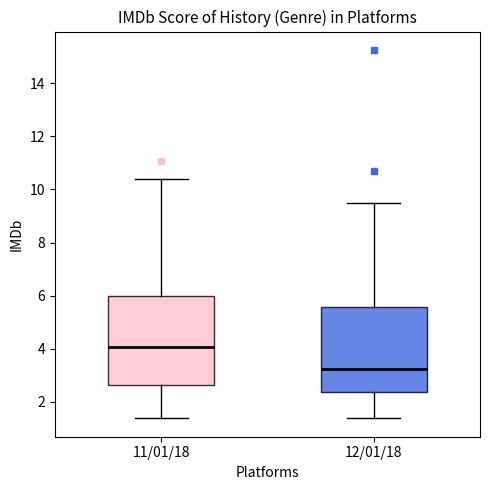

Reading left to right, transcribe this box plot: for each box, give where its median line is, the range the box spans, and where its two whiskers end, as read against the y-axis. The values are not printed on the chart, so give them approximately, as read against the axis.

11/01/18: median 4.0, box 2.6 to 6.0, whiskers 1.4 to 10.4
12/01/18: median 3.2, box 2.4 to 5.6, whiskers 1.4 to 9.6